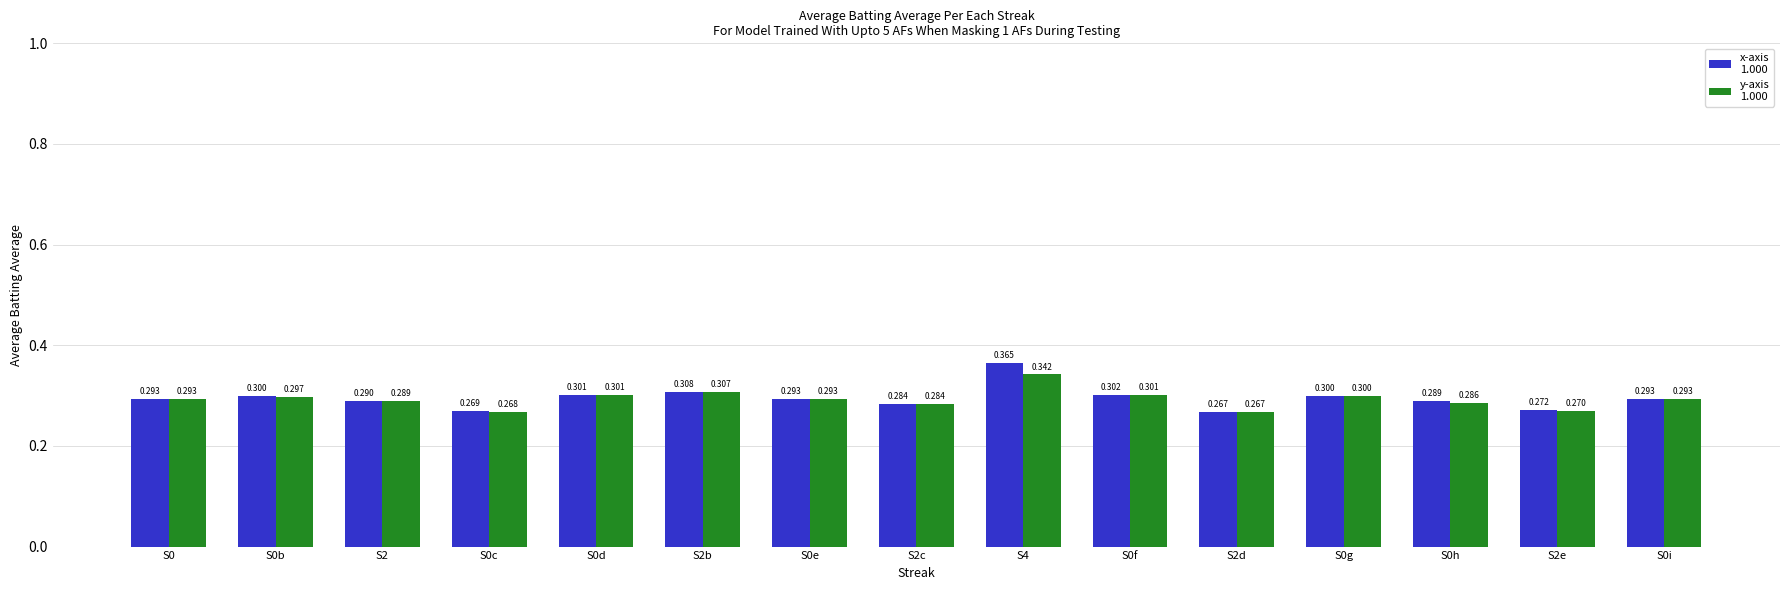

Reading left to right, what are all the values shown in this chart?

Batting Average1: 0.3	0.3	0.3	0.3	0.3	0.3	0.3	0.3	0.4	0.3	0.3	0.3	0.3	0.3	0.3
Batting Average2: 0.3	0.3	0.3	0.3	0.3	0.3	0.3	0.3	0.3	0.3	0.3	0.3	0.3	0.3	0.3